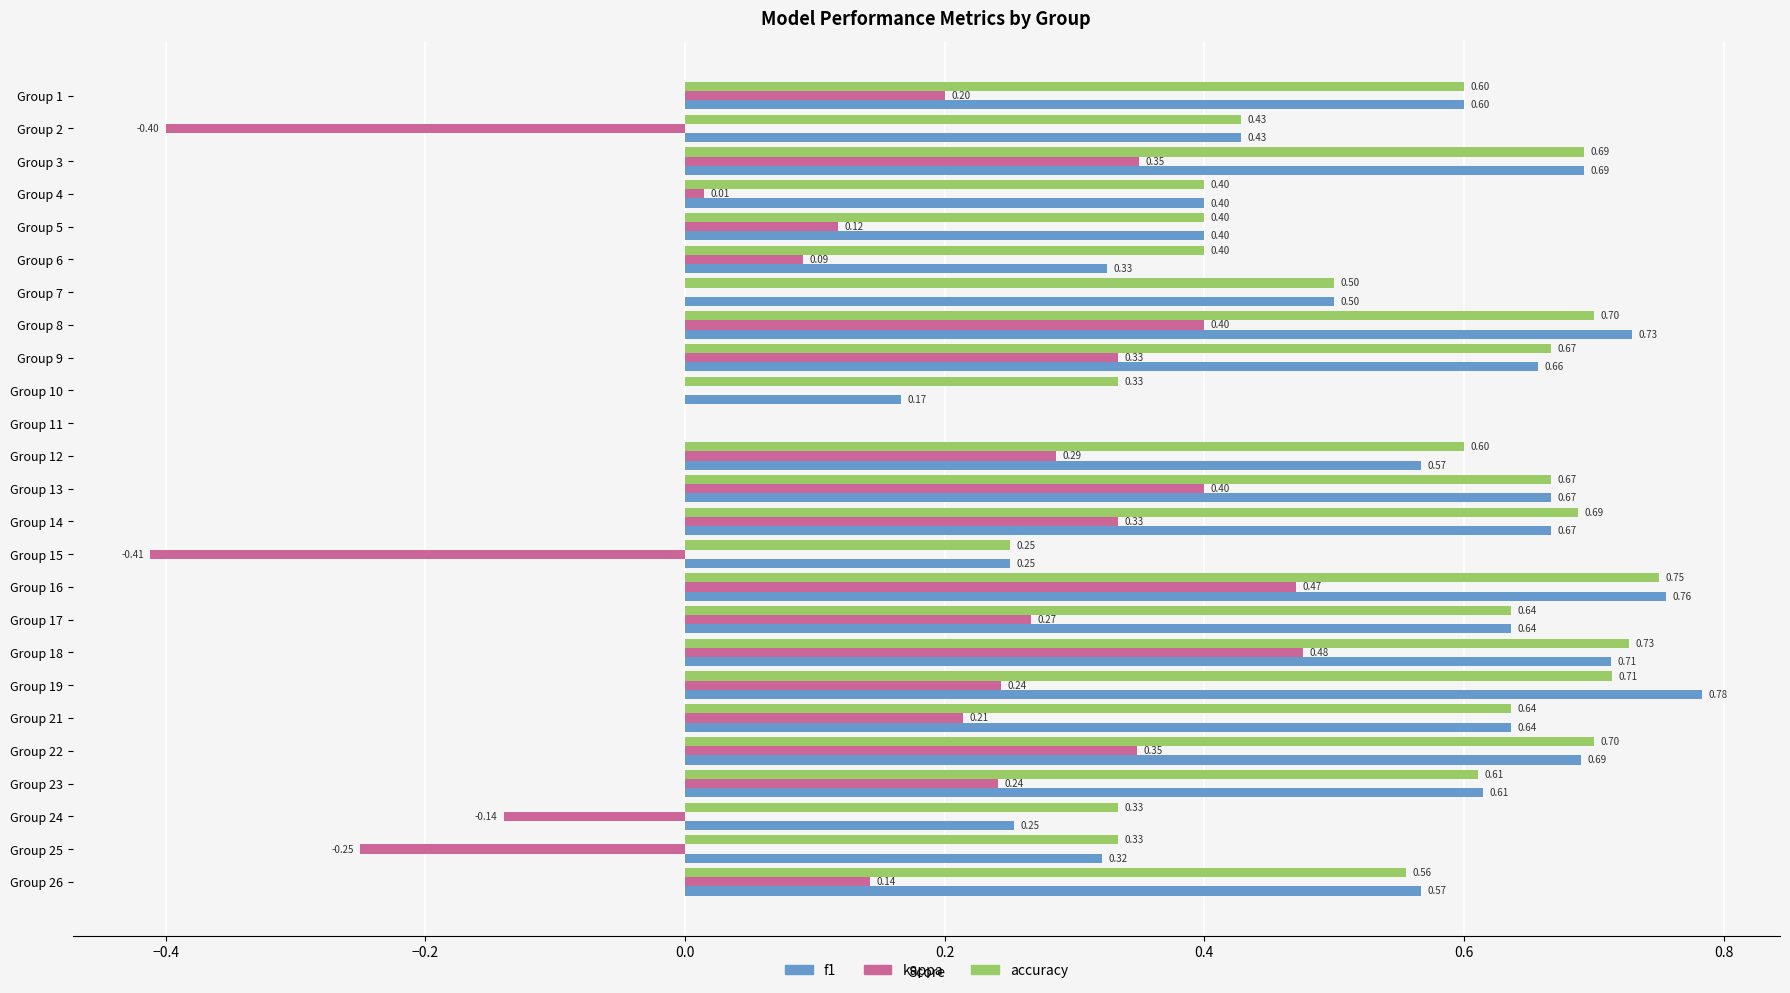

Is the value of kappa at Group 18 greater than the value of f1 at Group 2?

Yes